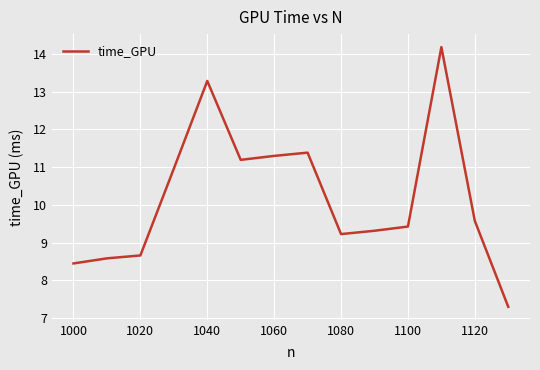

What is the greatest value displayed?

14.2